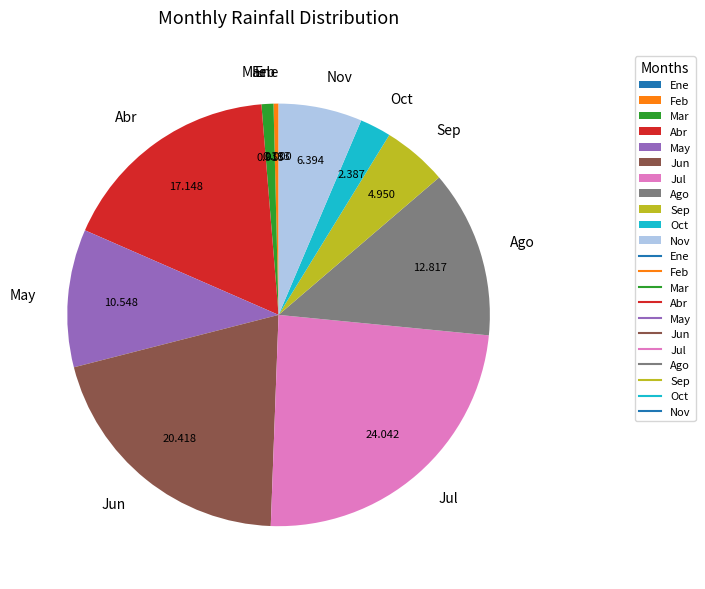

Which has a higher value, Sep or Abr?

Abr